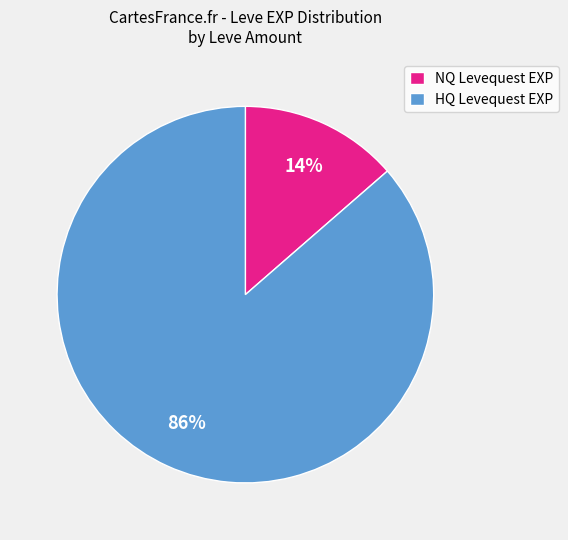

The HQ Levequest EXP slice represents 93% of the pie. True or false?

False